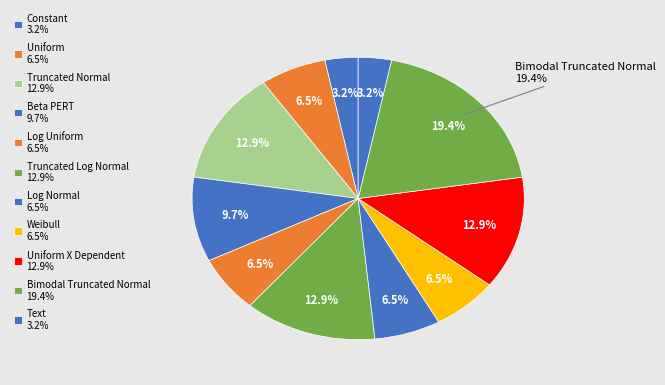

How much of the chart is everything except Log Normal?

93.5%